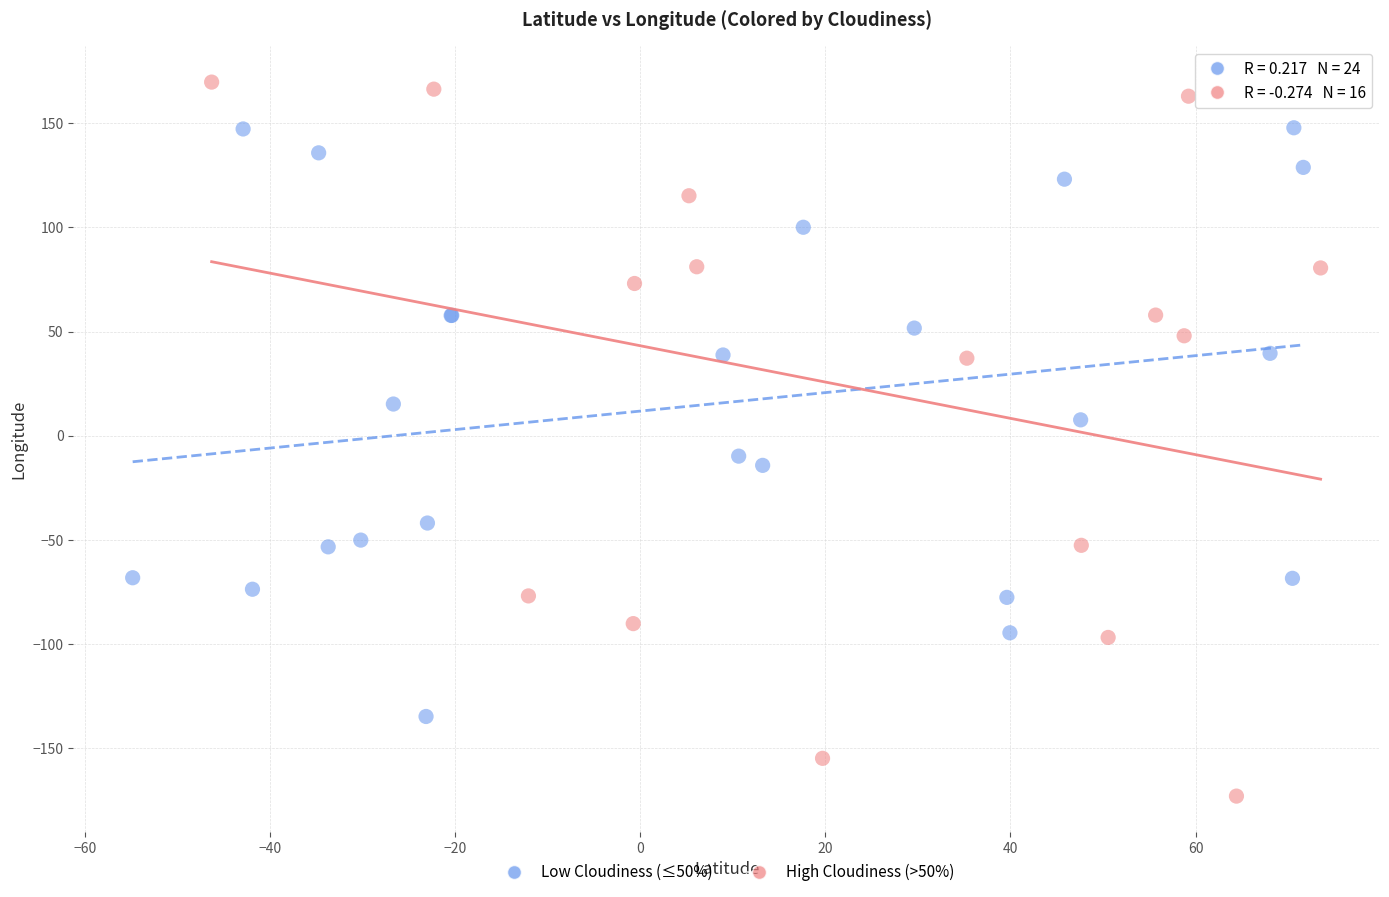

What are all the series names shown in the legend?

Low Cloudiness (≤50%), High Cloudiness (>50%)